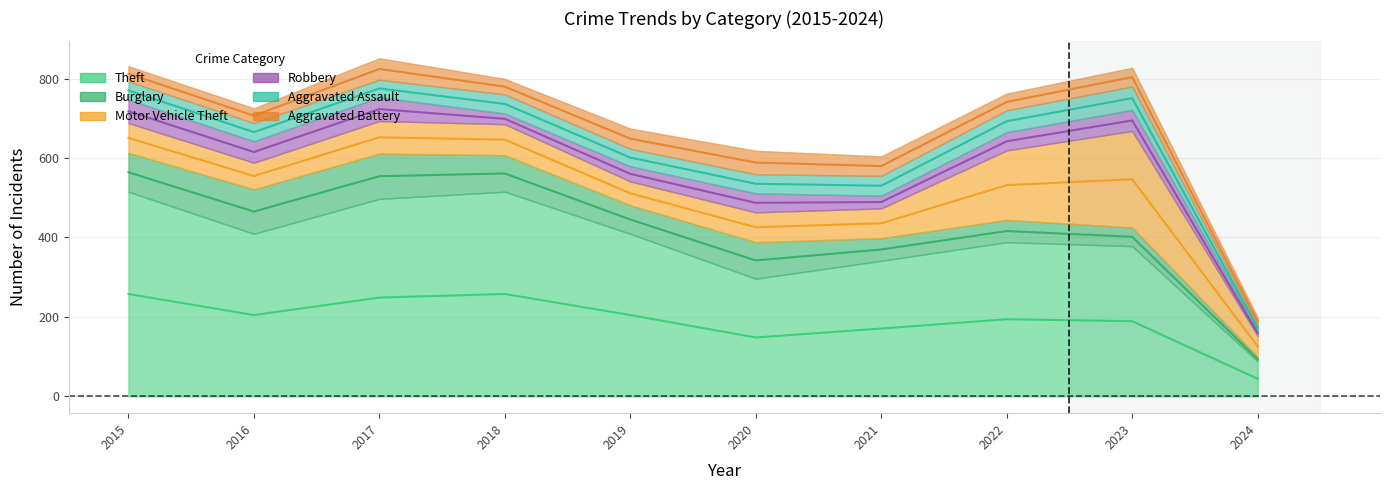

True or false: Motor Vehicle Theft has a value of 75 at 2020.

True